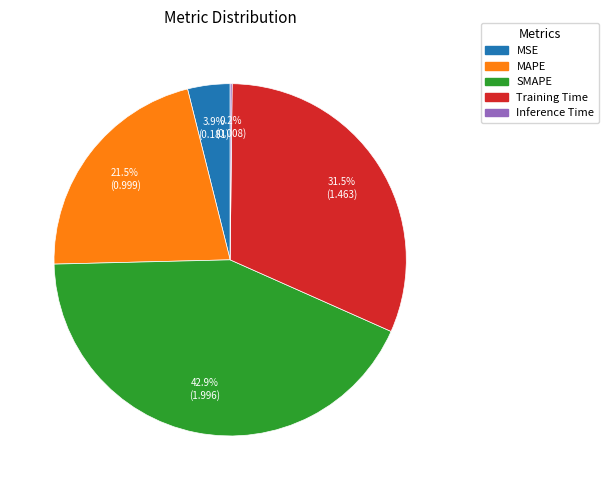

How much of the chart is everything except MAPE?

78.5%